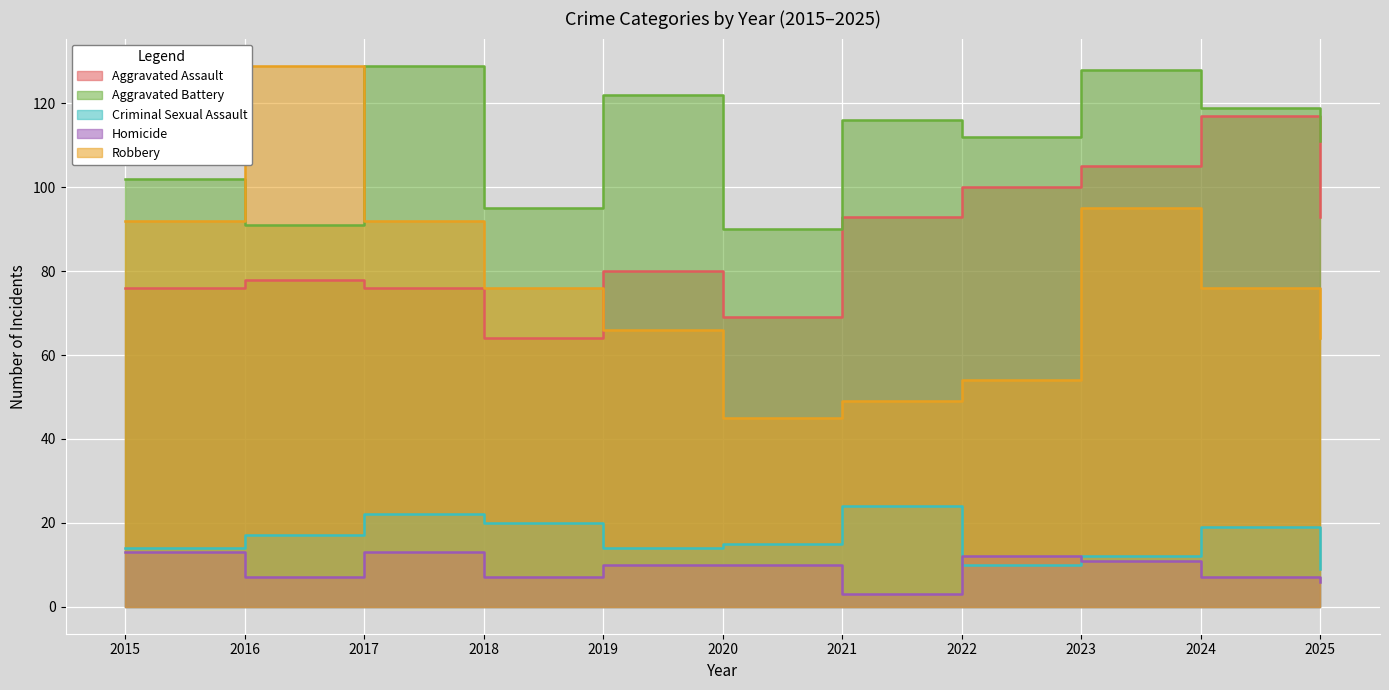

What are all the series names shown in the legend?

Aggravated Assault, Aggravated Battery, Criminal Sexual Assault, Homicide, Robbery